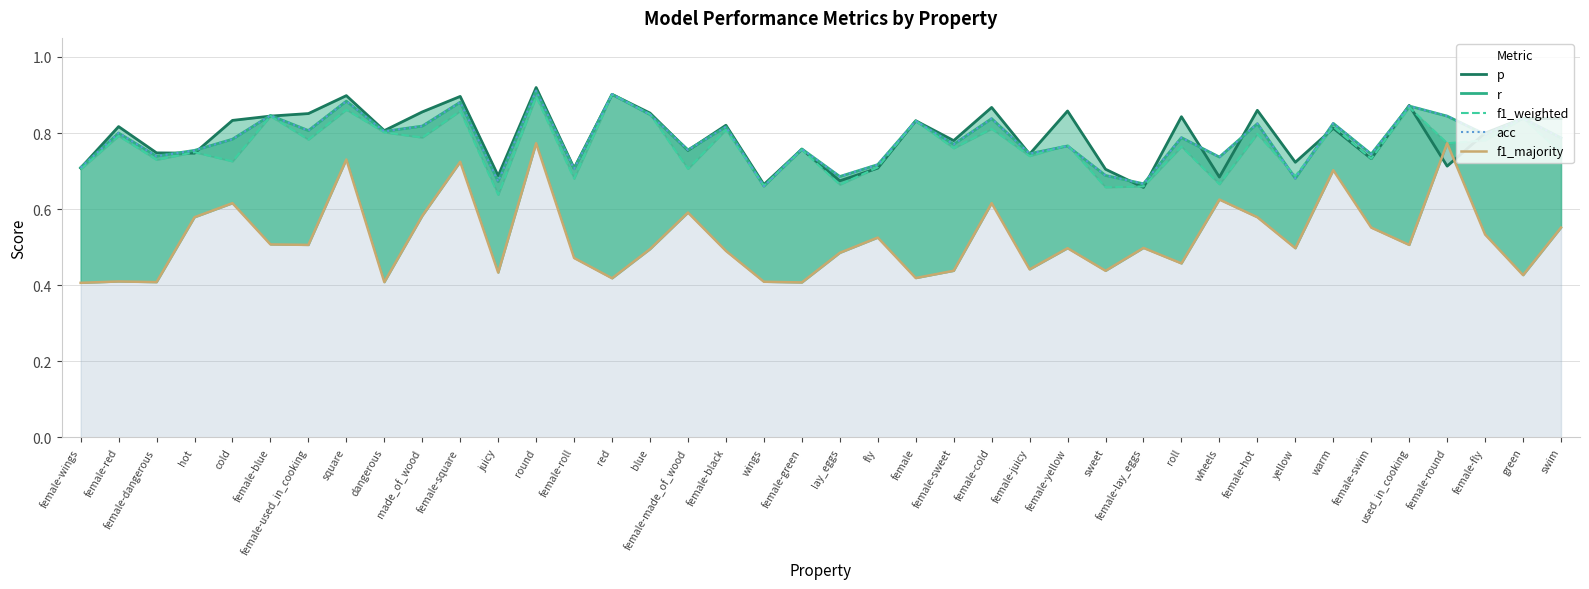

How many series are shown in this chart?

5